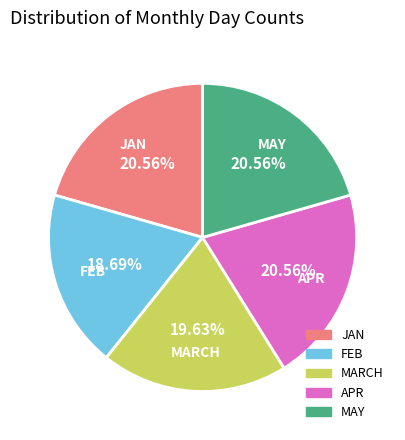

Does any single category account for the majority?

No